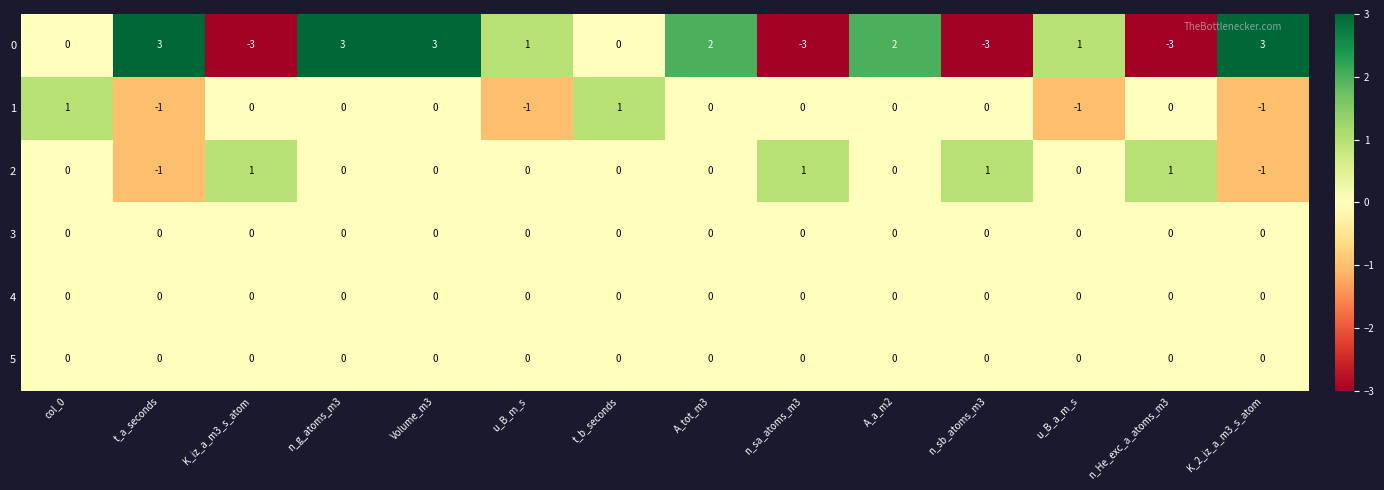

True or false: 3 has a value of 0 at K_2_iz_a_m3_s_atom.

True